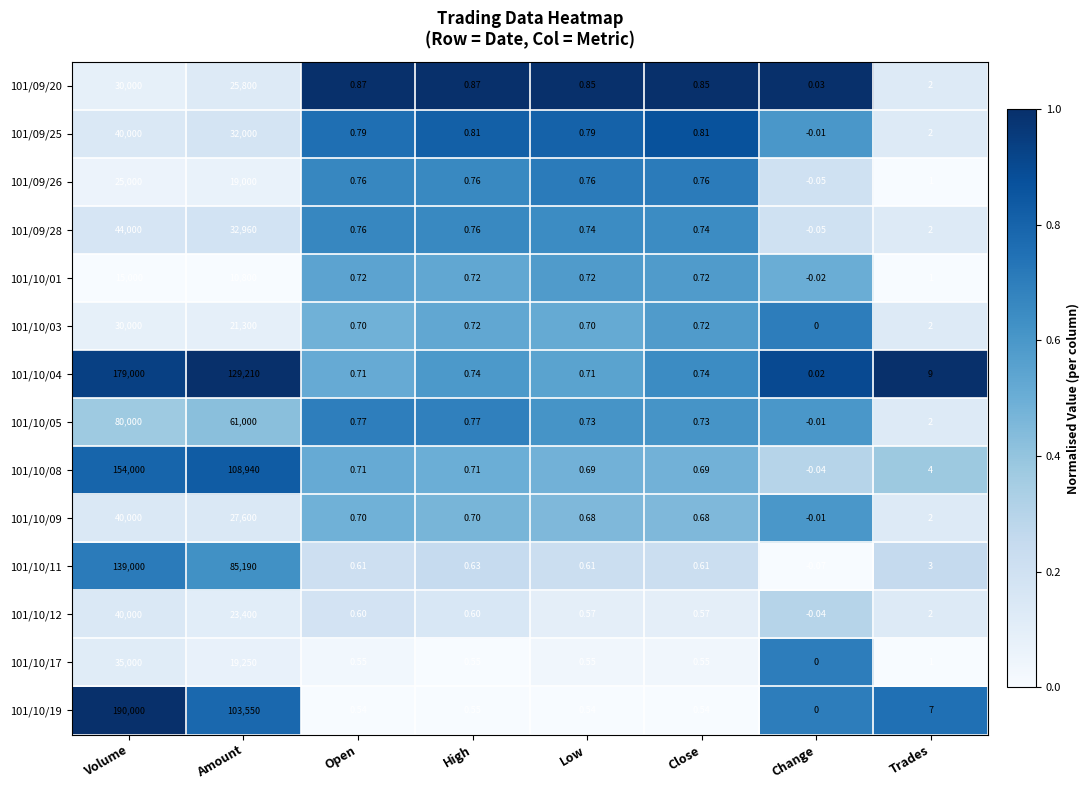

At how many categories does at least one series exceed 0?

8